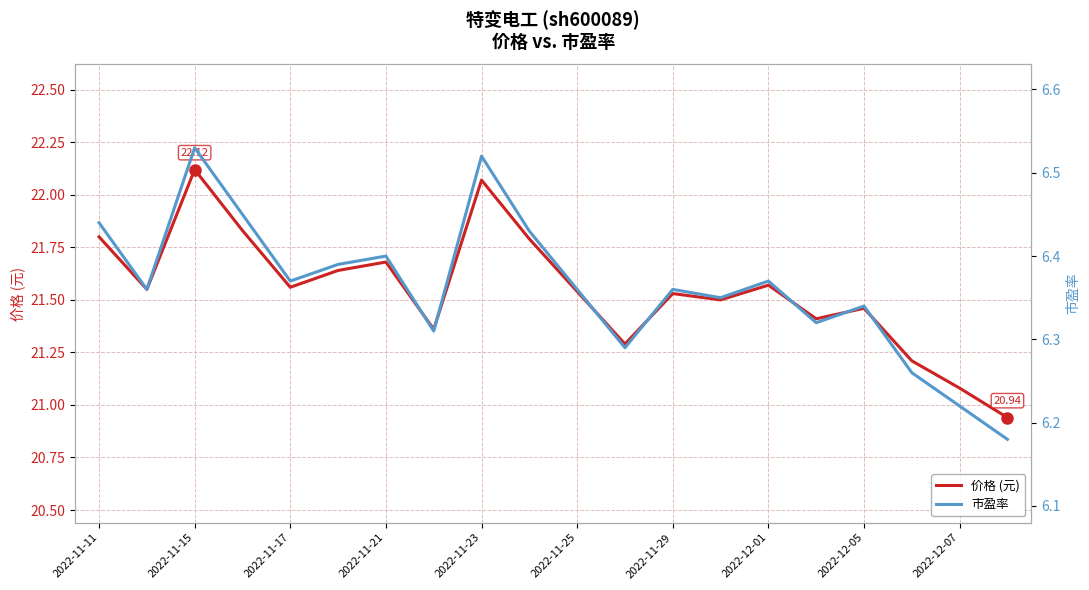

What are all the series names shown in the legend?

价格 (元), 市盈率